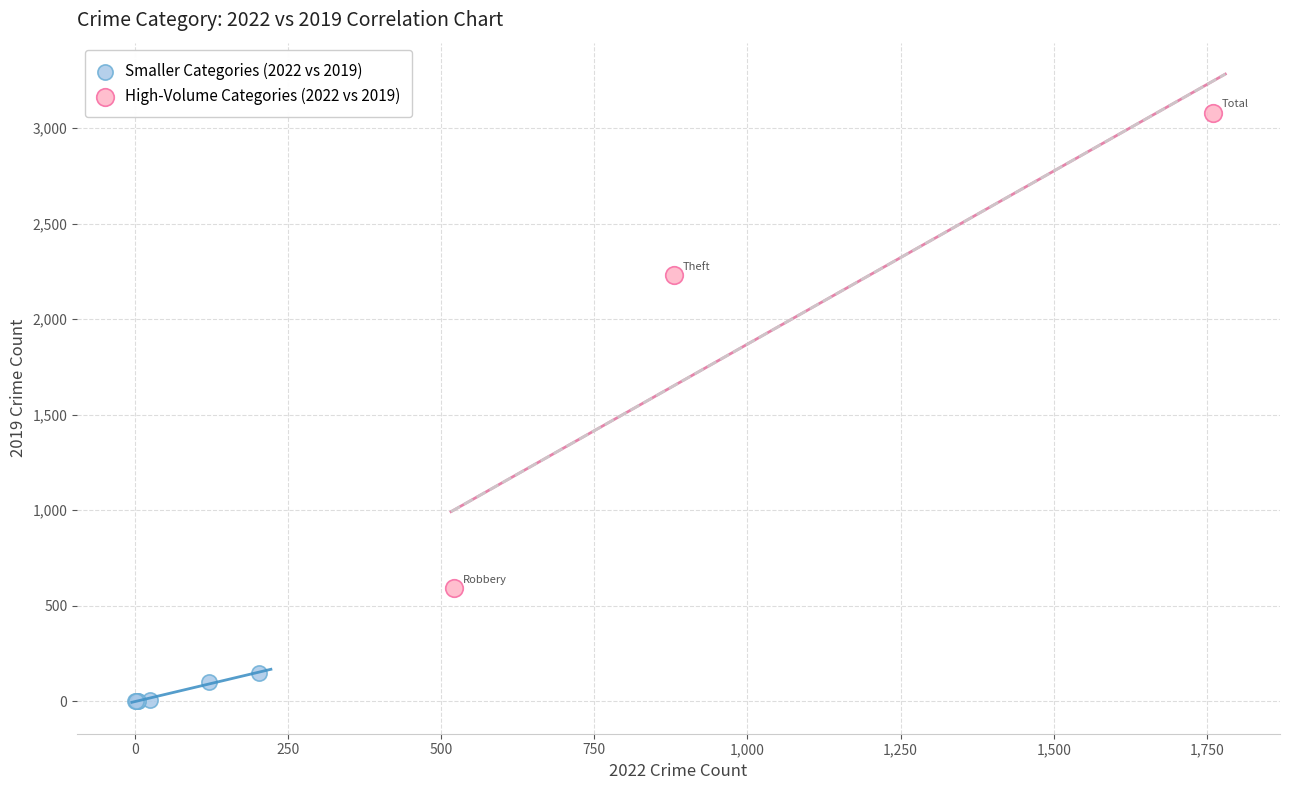

Which series reaches the maximum Y coordinate?

High-Volume Categories (2022 vs 2019)